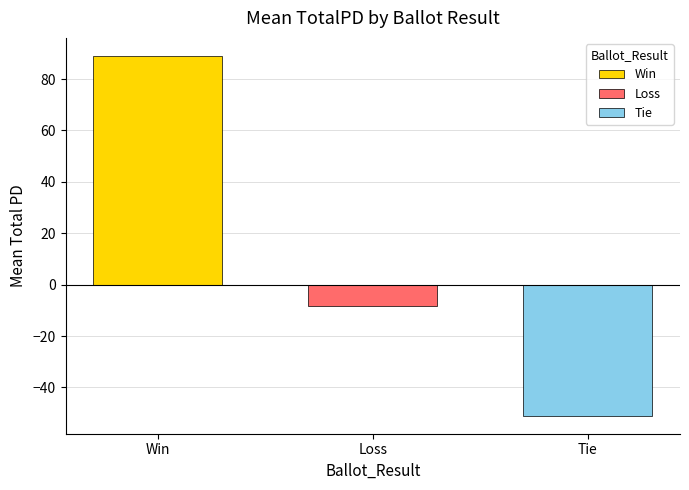

What is the minimum value for Loss?

-8.2